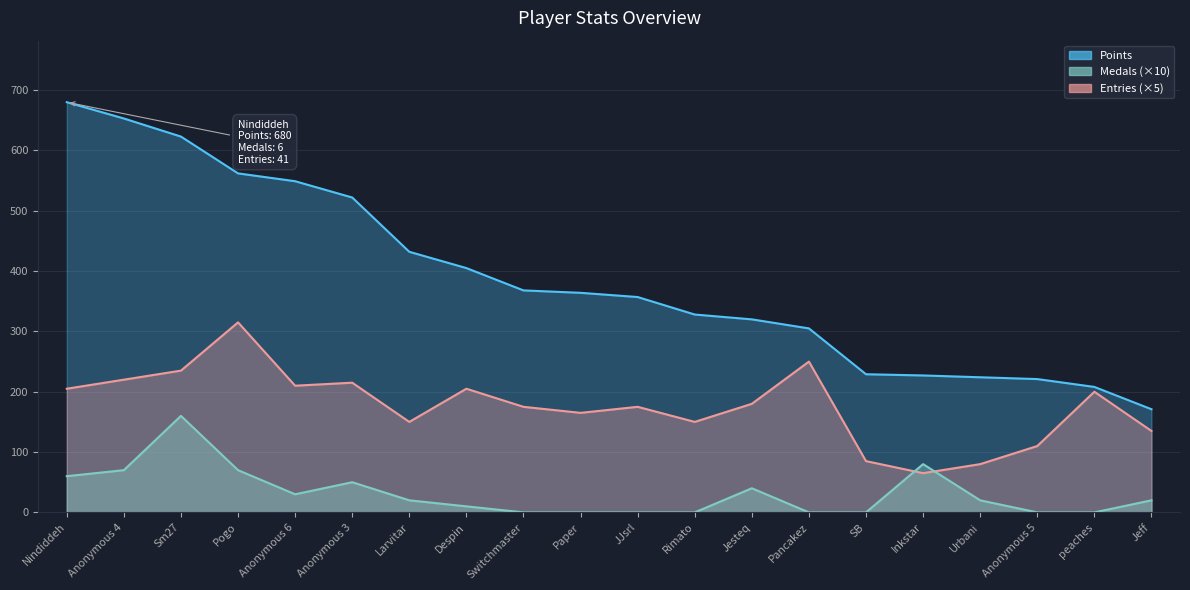

True or false: Entries has a value of 32 at Inkstar.

False